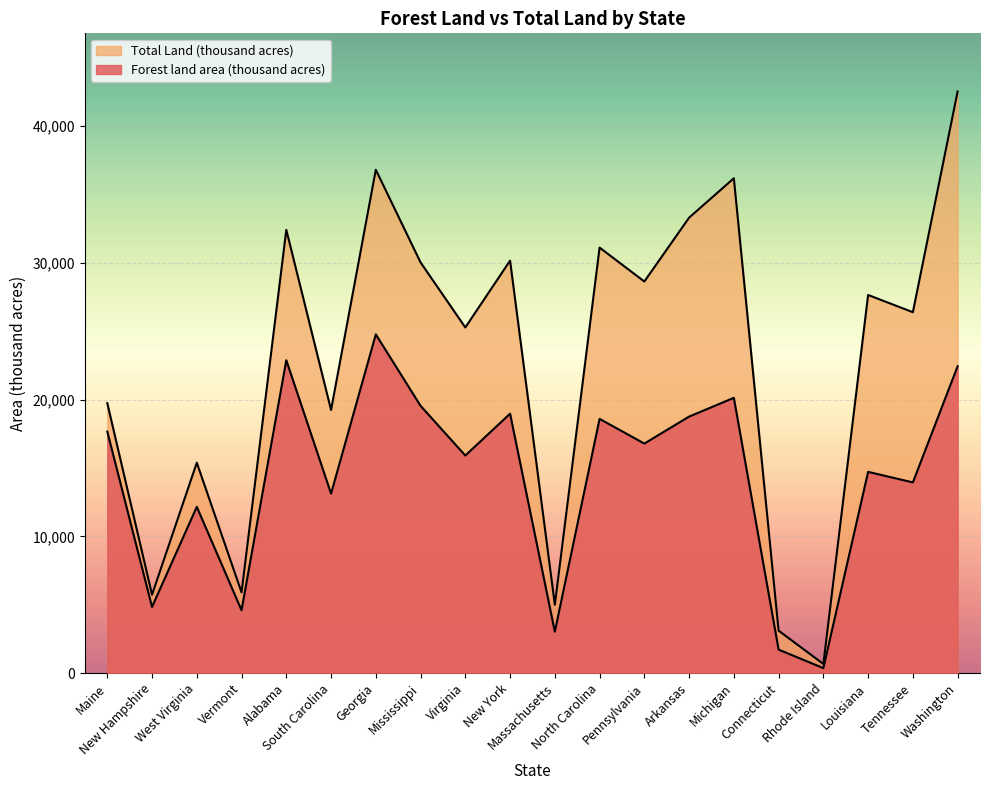

The value of Forest land area (thousand acres) at Maine is 10569. True or false?

False